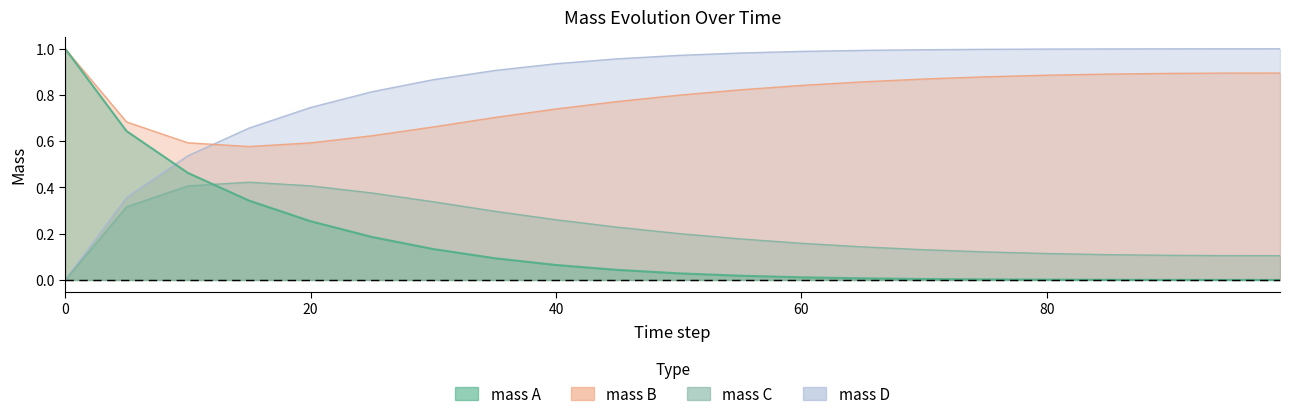

Reading left to right, what are all the values shown in this chart?

mass A: 1.0	0.6	0.5	0.3	0.3	0.2	0.1	0.1	0.1	0.0	0.0	0.0	0.0	0.0	0.0	0.0	0.0	0.0	0.0	0.0	0.0
mass B: 1.0	0.7	0.6	0.6	0.6	0.6	0.7	0.7	0.7	0.8	0.8	0.8	0.8	0.9	0.9	0.9	0.9	0.9	0.9	0.9	0.9
mass C: 0.0	0.3	0.4	0.4	0.4	0.4	0.3	0.3	0.3	0.2	0.2	0.2	0.2	0.1	0.1	0.1	0.1	0.1	0.1	0.1	0.1
mass D: 0.0	0.4	0.5	0.7	0.7	0.8	0.9	0.9	0.9	1.0	1.0	1.0	1.0	1.0	1.0	1.0	1.0	1.0	1.0	1.0	1.0